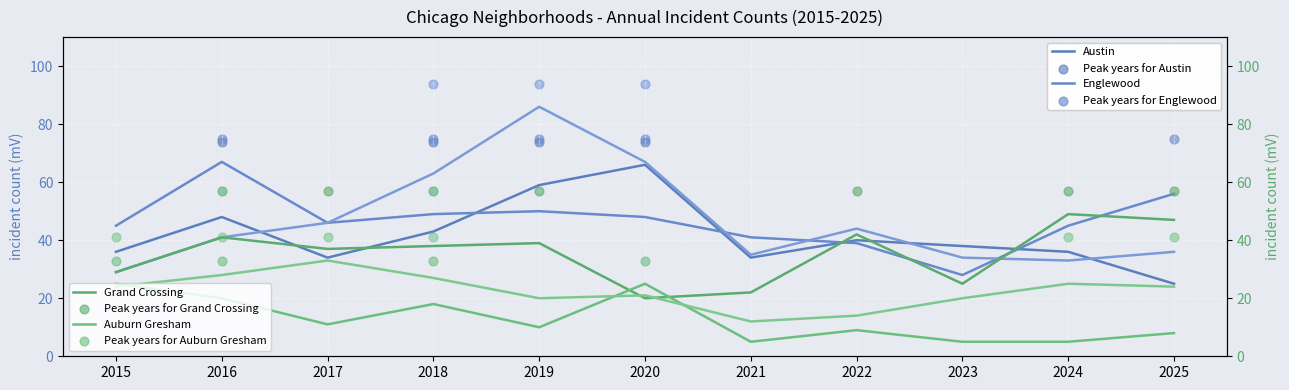

At how many categories does at least one series exceed 72?

1